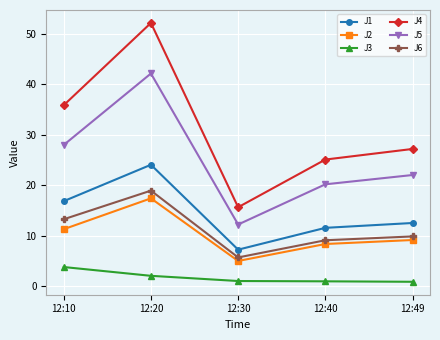

Is it true that J6 equals 5.7 at 12:30?

True